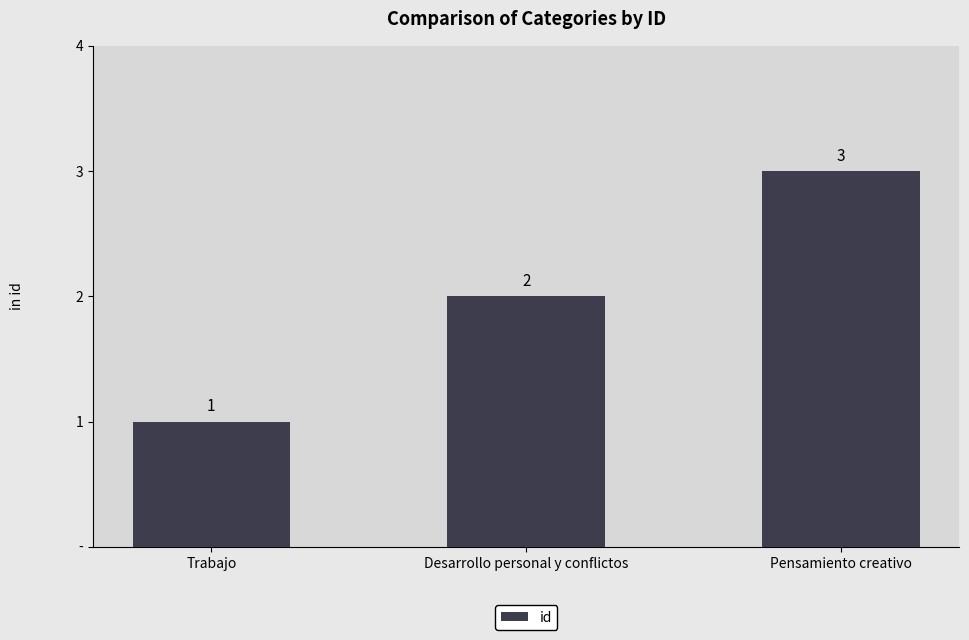

Between Desarrollo personal y conflictos and Trabajo, which is larger?

Desarrollo personal y conflictos